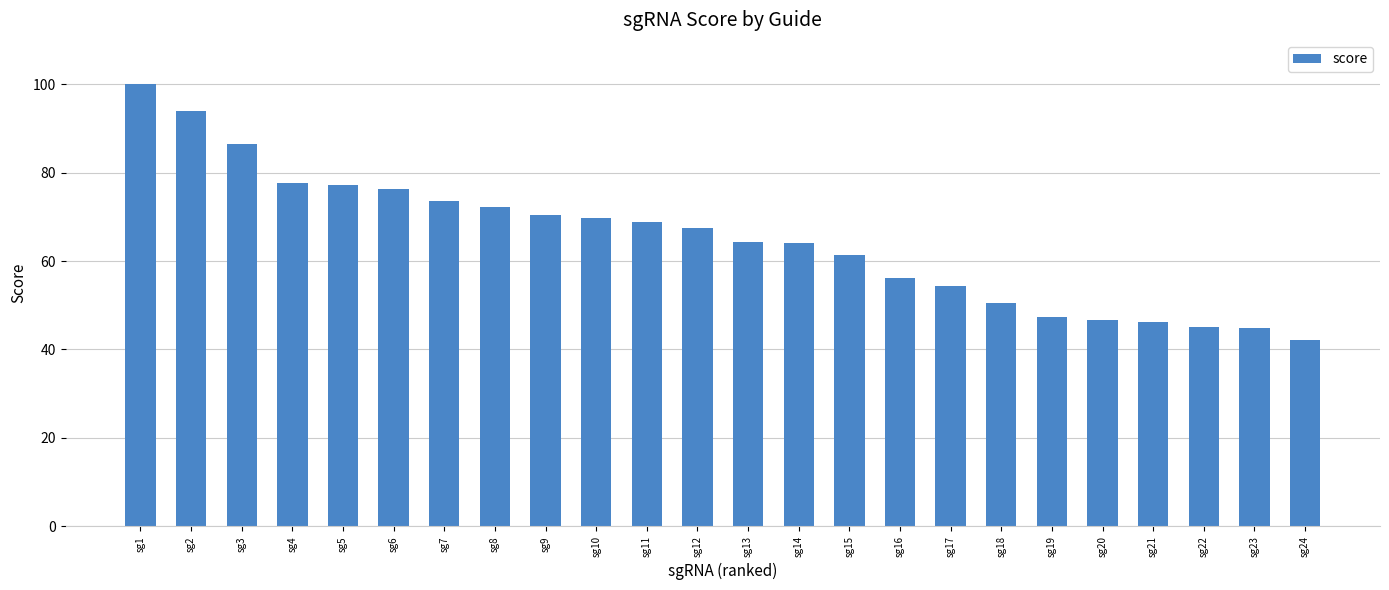

Are the bars horizontal?

No